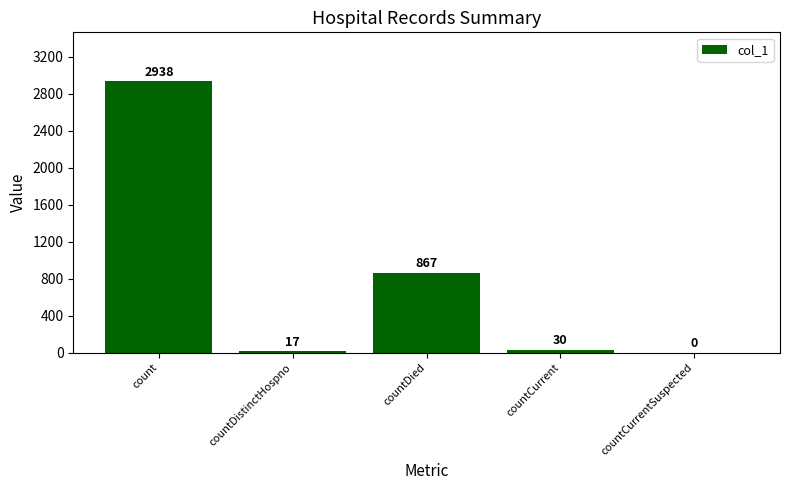

The value at countDied is 867. True or false?

True